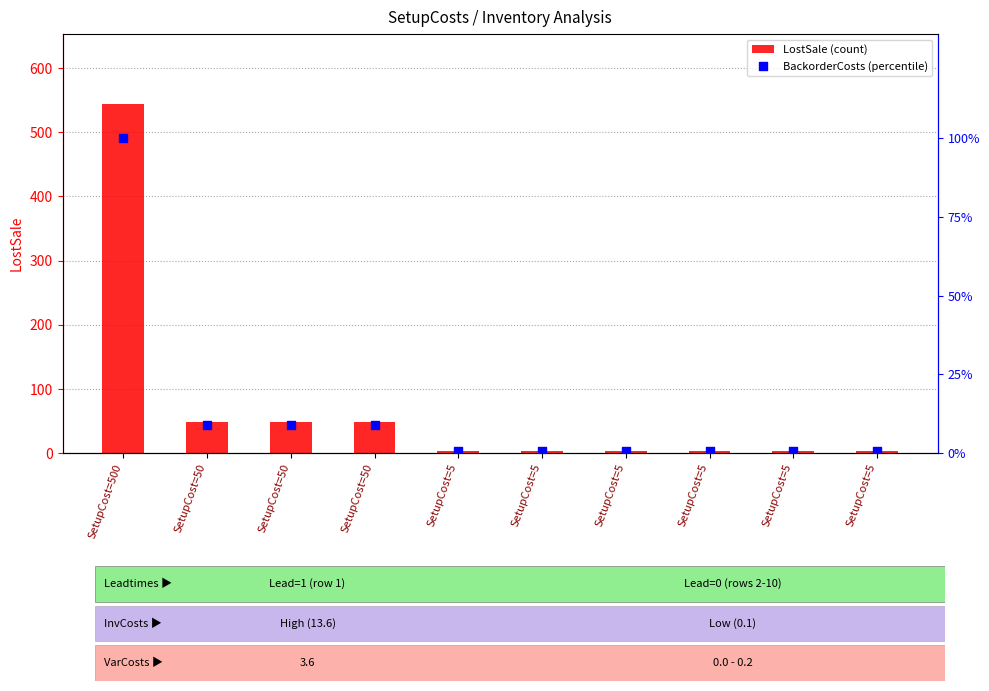

What are all the series names shown in the legend?

LostSale (count), BackorderCosts (percentile)